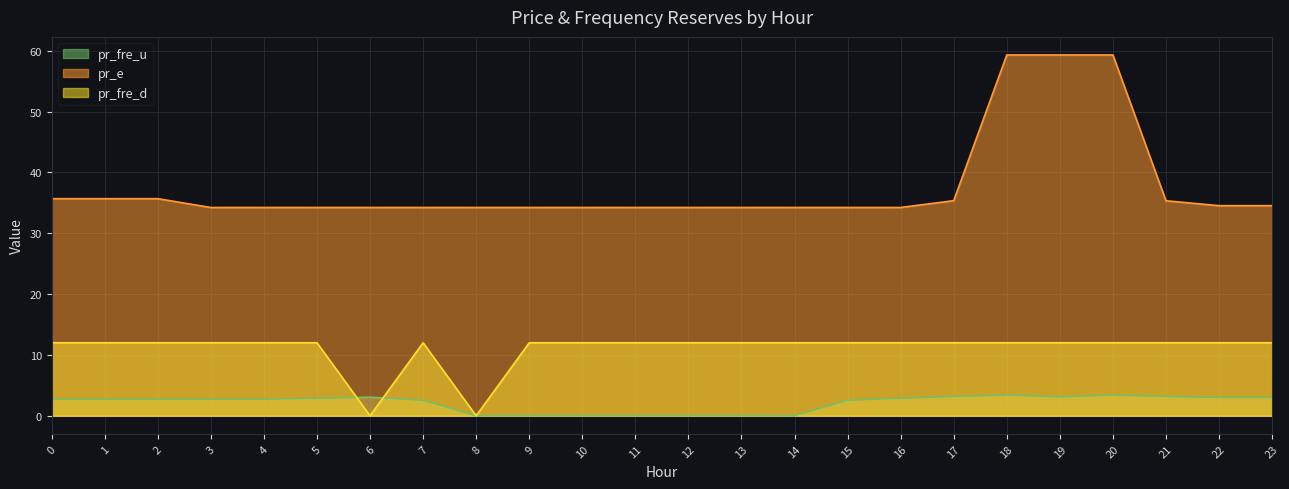

What is the value of the pr_fre_d point at the 17th from the left?

12.0